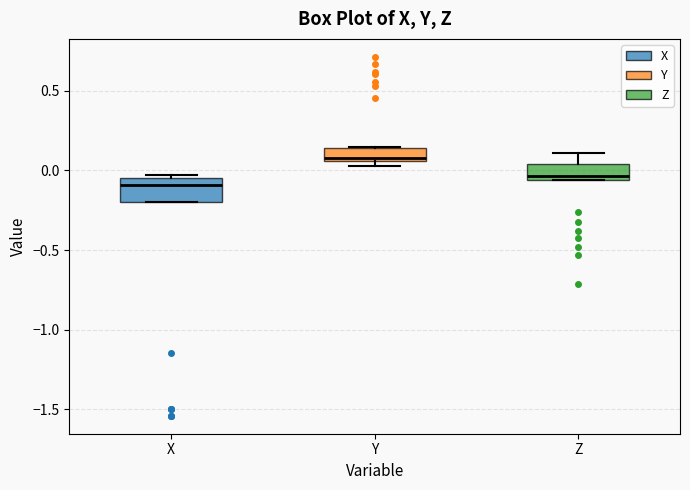

Reading left to right, transcribe this box plot: for each box, give where its median line is, the range the box spans, and where its two whiskers end, as read against the y-axis. The values are not printed on the chart, so give them approximately, as read against the axis.

X: median -0.10, box -0.20 to -0.05, whiskers -0.20 to -0.05 (just above the box's upper edge)
Y: median 0.10, box 0.05 to 0.15, whiskers 0.05 (just below the box's lower edge) to 0.15
Z: median -0.05 (just above the box's lower edge), box -0.05 to 0.05, whiskers -0.05 to 0.10